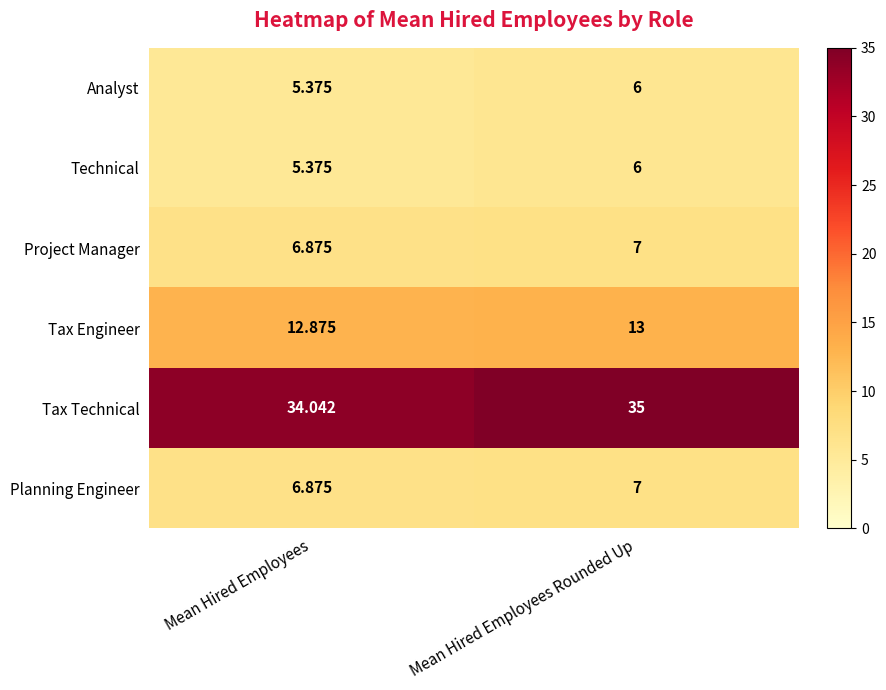

At which category is the sum across all series the highest?

Mean Hired Employees Rounded Up